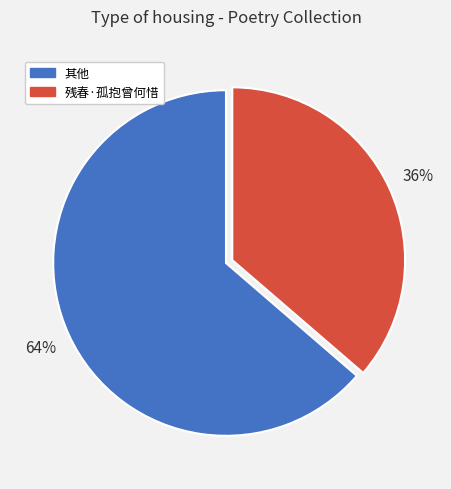

Count the number of slices in the pie.

2